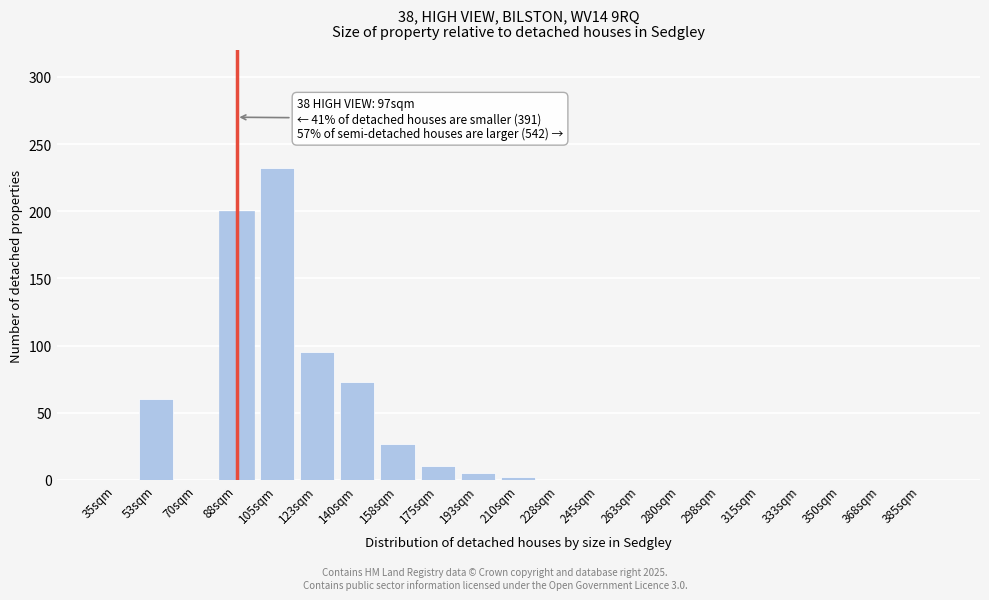

Reading right to left, list all the values displayed in this chart.

385sqm=0	368sqm=0	350sqm=0	333sqm=0	315sqm=0	298sqm=0	280sqm=0	263sqm=0	245sqm=0	228sqm=0	210sqm=2	193sqm=5	175sqm=10	158sqm=27	140sqm=73	123sqm=95	105sqm=232	88sqm=200	70sqm=0	53sqm=60	35sqm=0